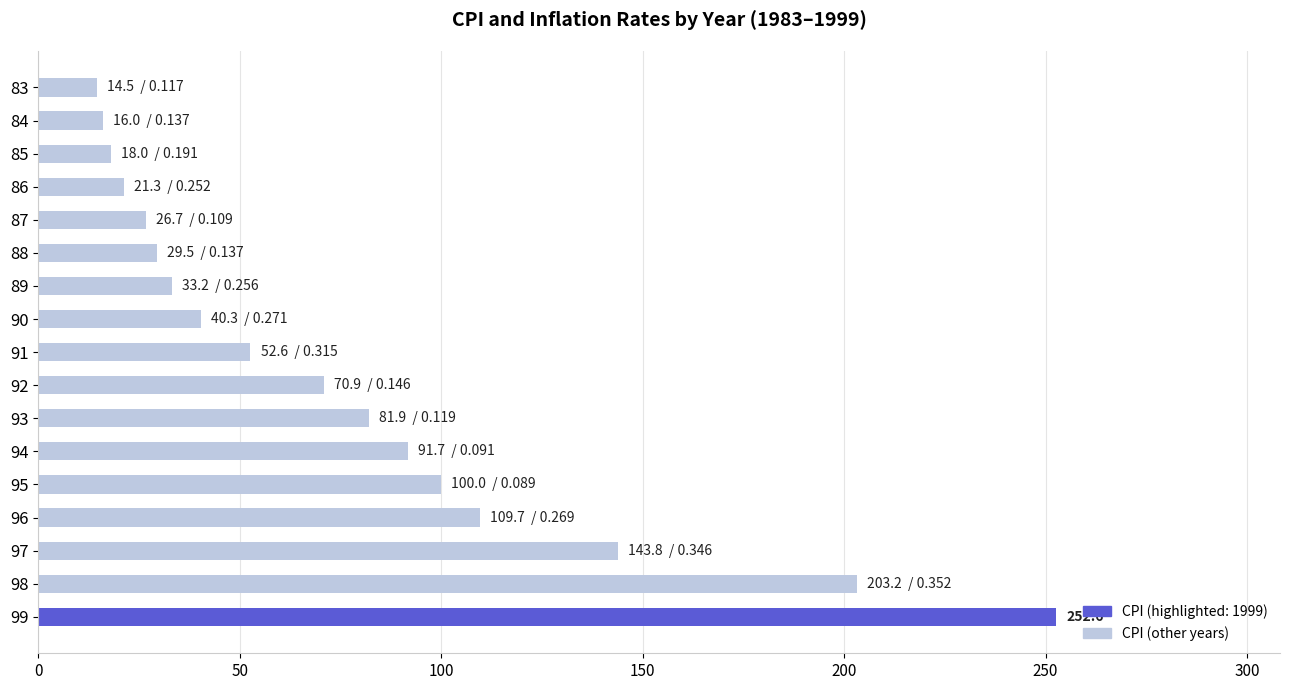

How many values exceed 52?

9